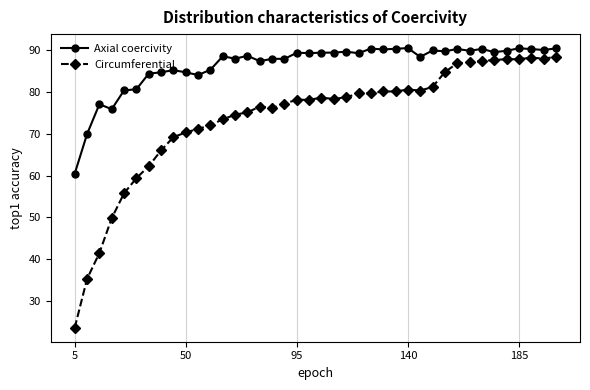

What is the value of the Circumferential point at the 1st from the left?

23.6